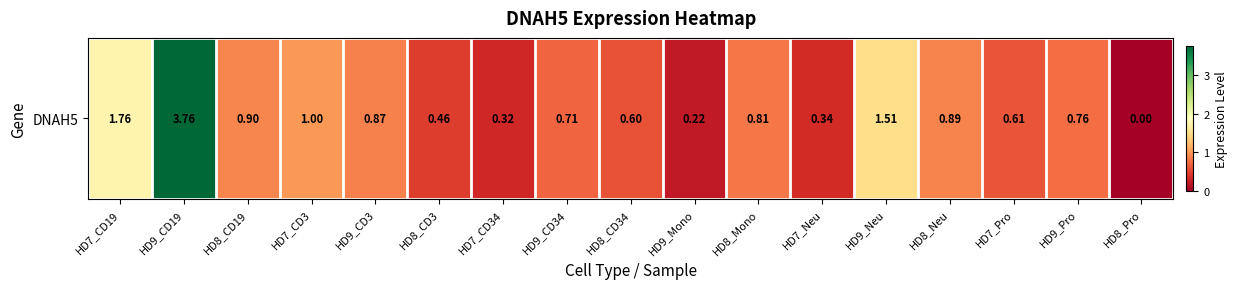

Read the value at HD9_CD19.

3.8